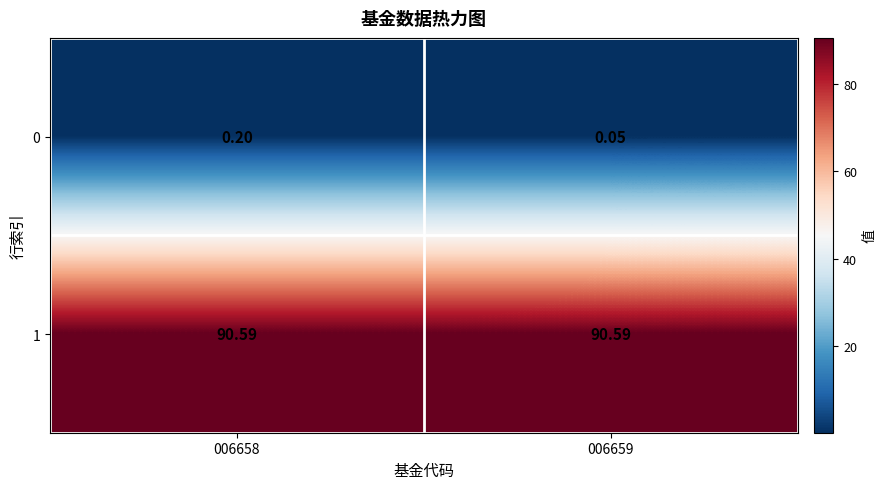

Is the value of 0 at 006659 greater than the value of 1 at 006658?

No